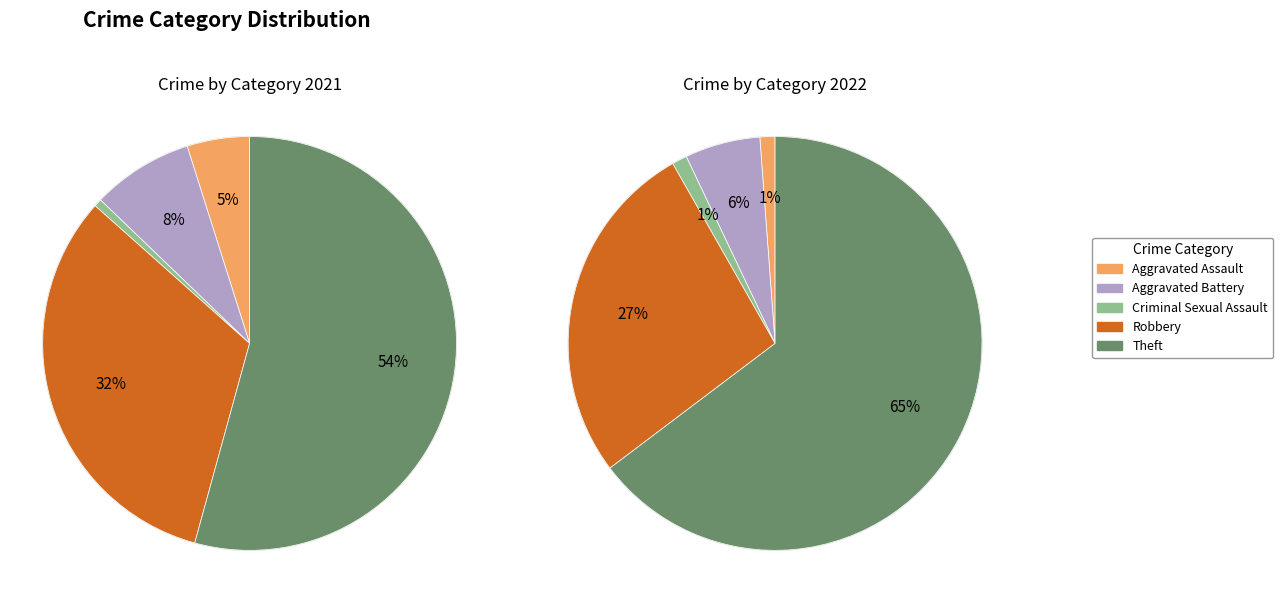

To the nearest percent, what is the average slice percentage?

20%